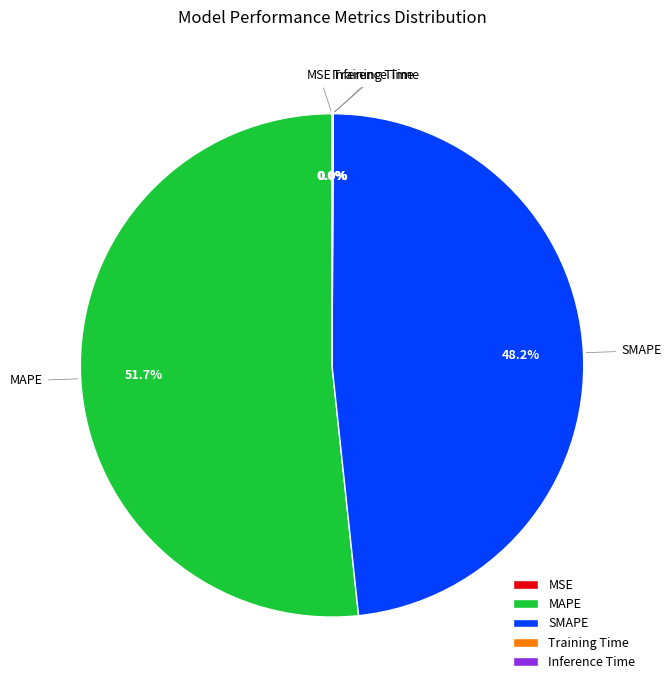

What is the largest slice in the pie chart?

MAPE